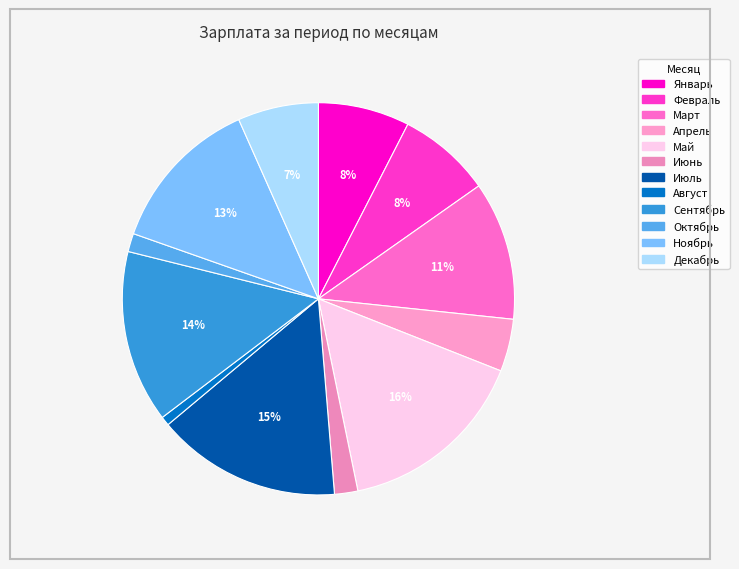

Rank the categories by value from lowest to highest.

Август, Октябрь, Июнь, Апрель, Декабрь, Январь, Февраль, Март, Ноябрь, Сентябрь, Июль, Май